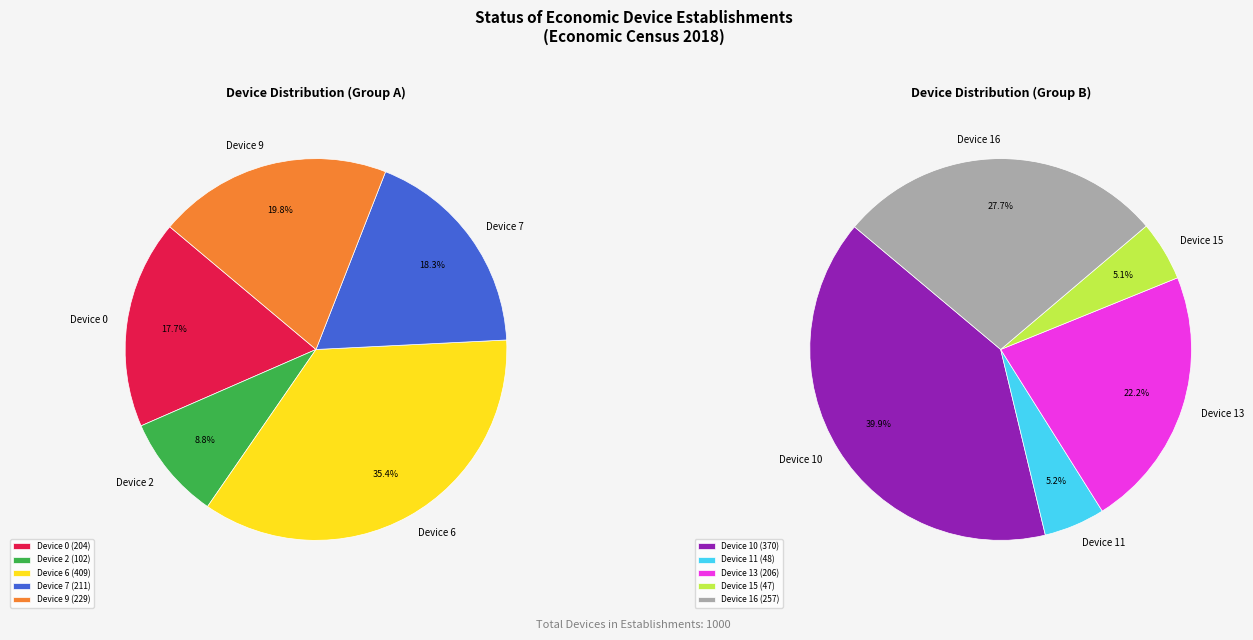

Which has a higher value, Device 6 or Device 0?

Device 6